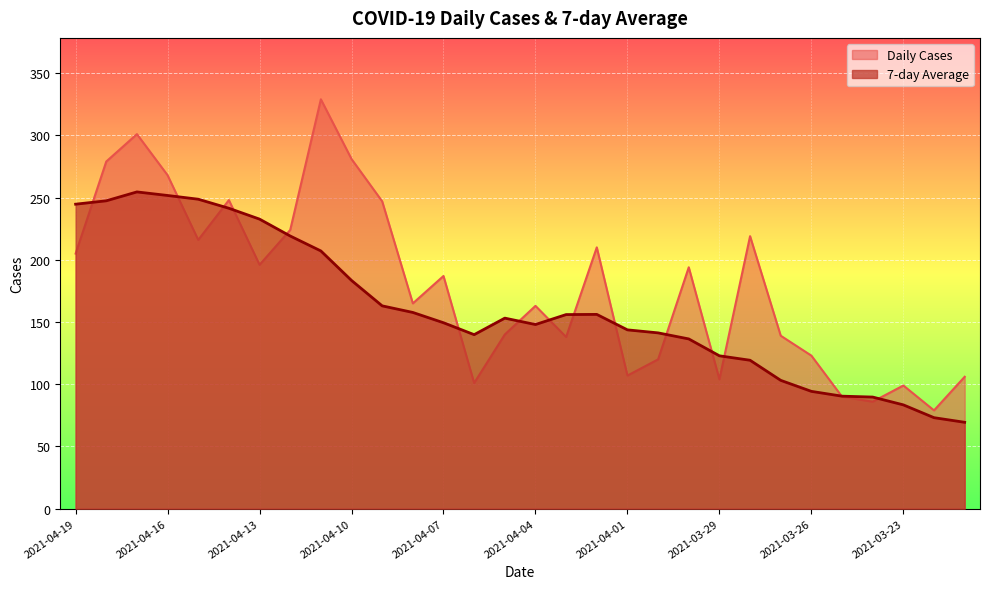

True or false: Daily Cases has more than 0 points higher than both neighbors.

True